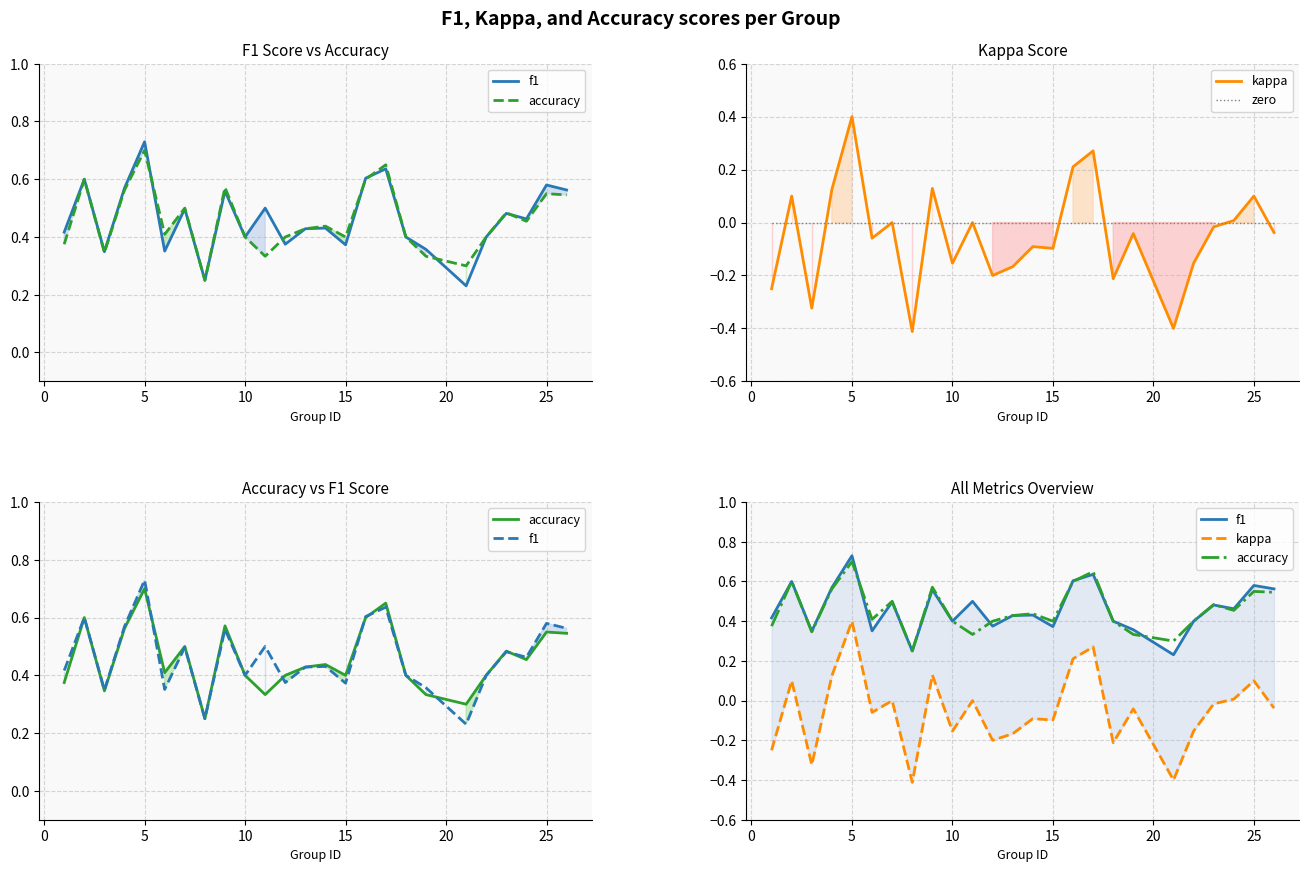

True or false: accuracy and zero cross at least once.

False